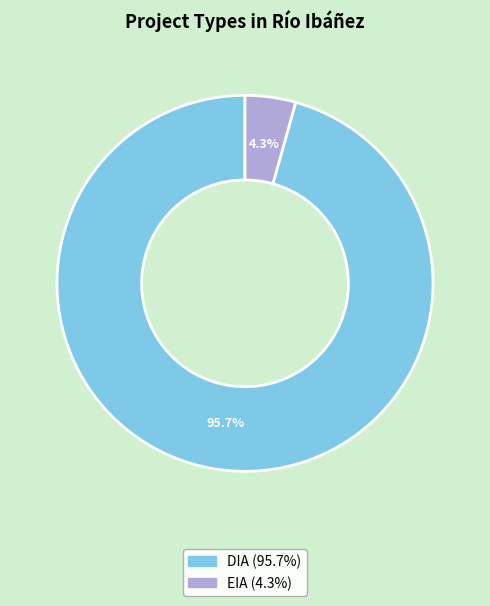

How many slices are in this pie chart?

2